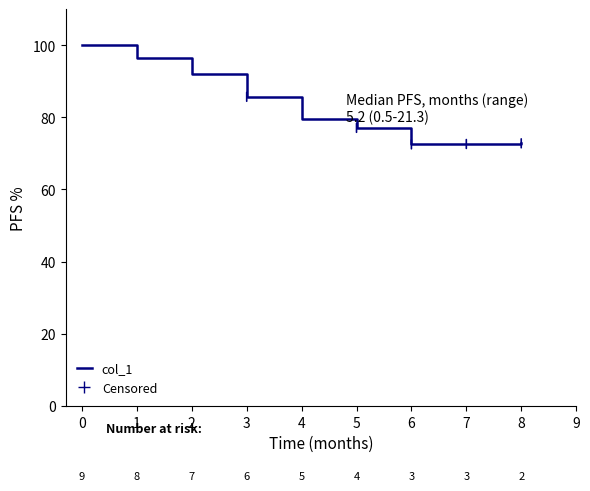

At which category does the data reach its first local valley?

6